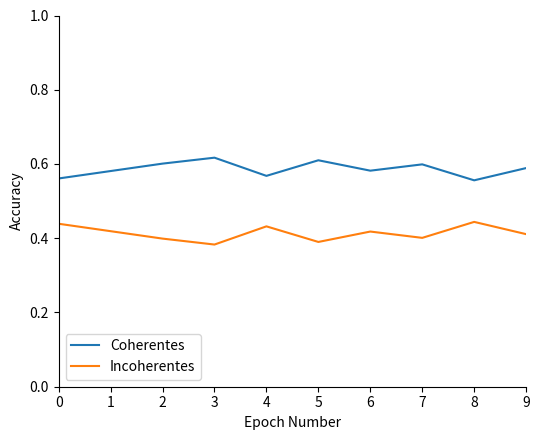

The Incoherentes series shows 0.1 at 4. True or false?

False